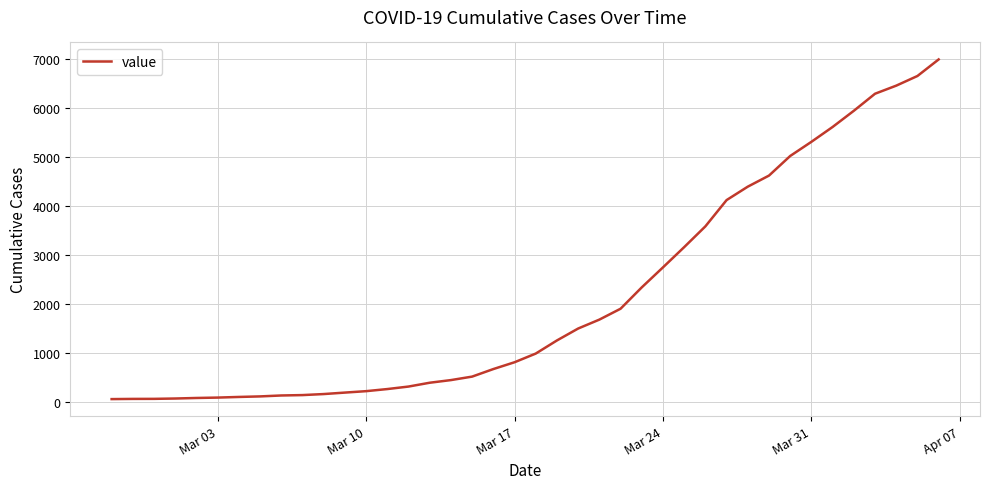

What is the maximum value shown in the chart?

6995